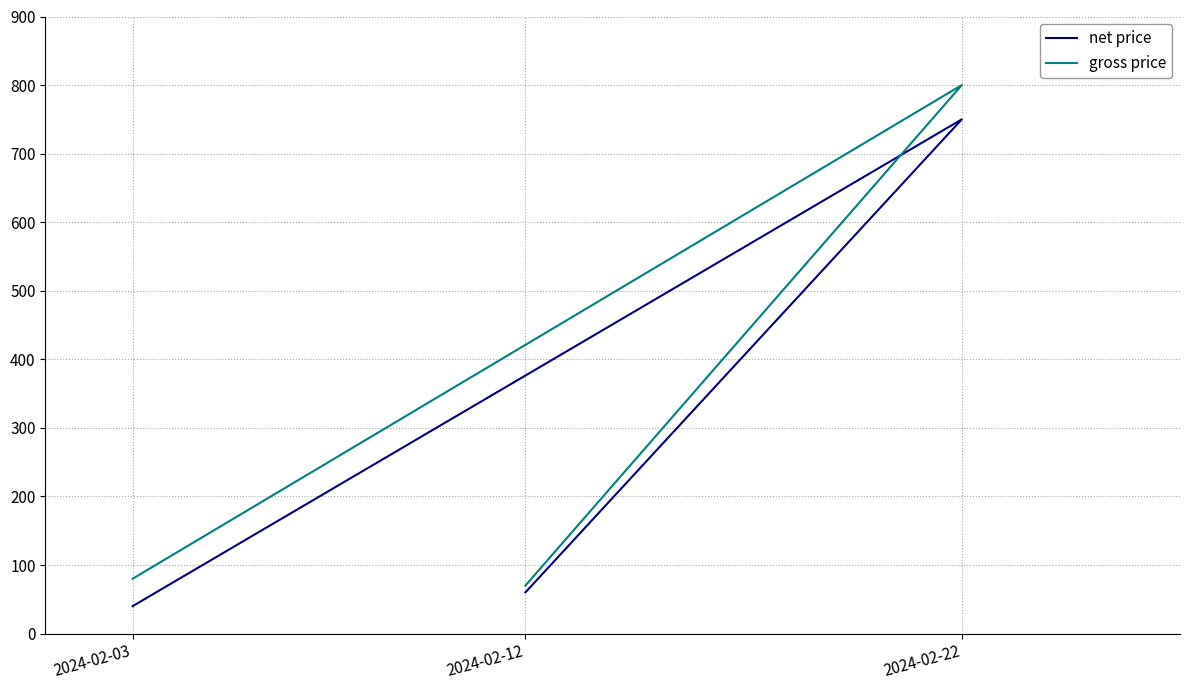

What is the sum of the net price values at 2024-02-12 and 2024-02-03?

100